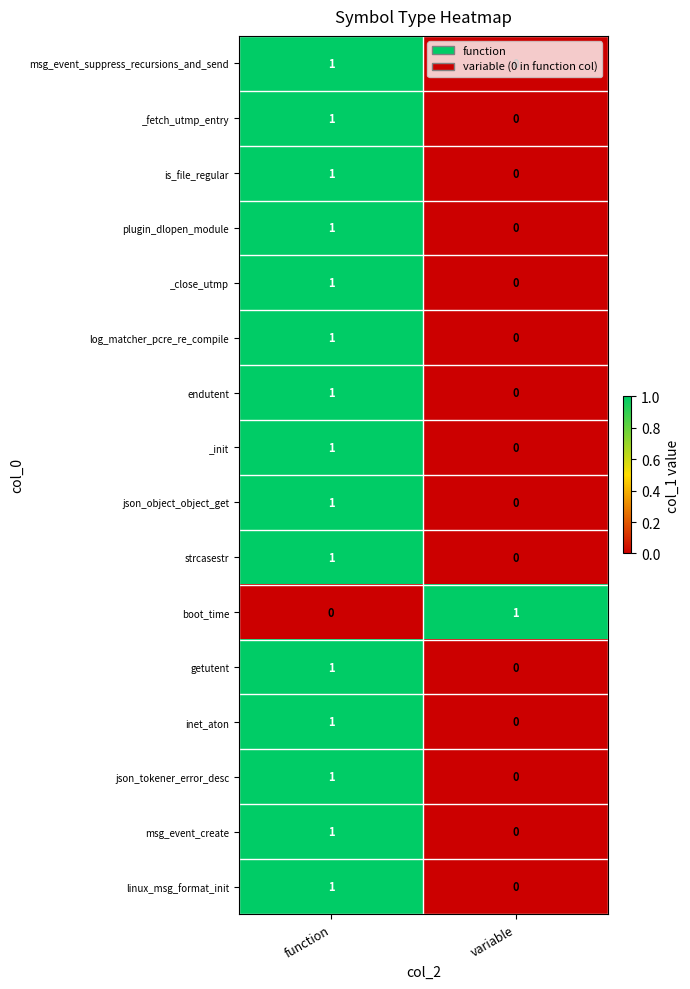

Which category has the lowest value in the linux_msg_format_init series?

variable